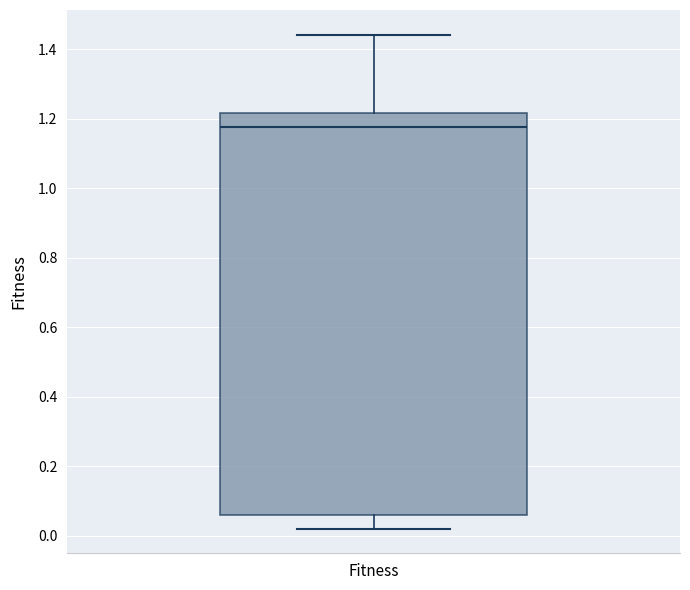

Where is the lower edge of the box for Fitness on the y-axis? The values are not printed on the chart, so give them approximately, as read against the axis.

0.06